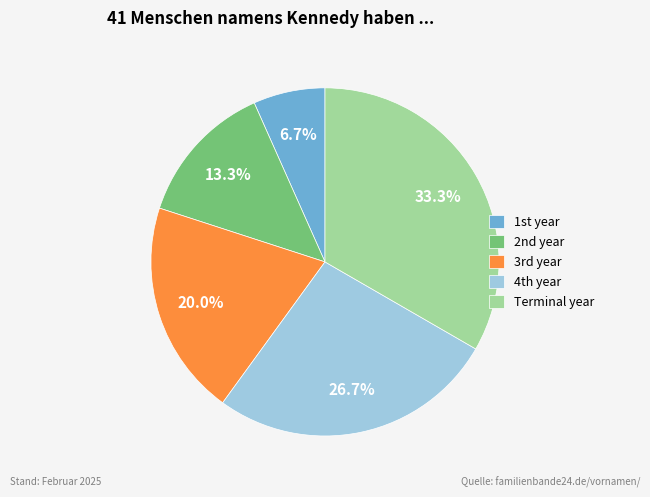

Rank the categories by value from lowest to highest.

1st year, 2nd year, 3rd year, 4th year, Terminal year